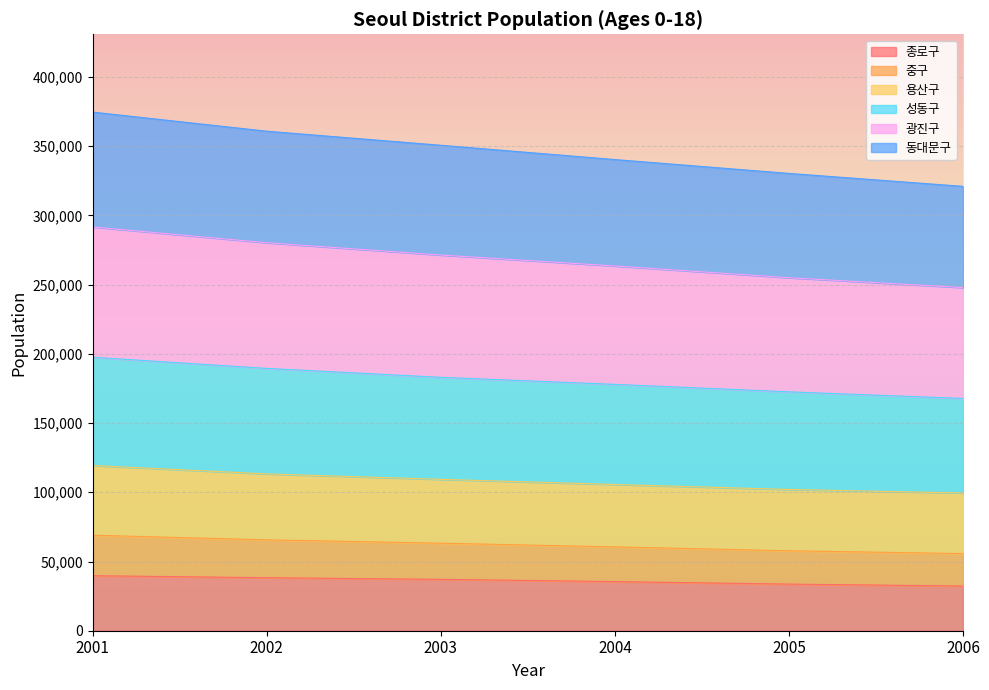

Which series changed the most between 2005 and 2006?

성동구